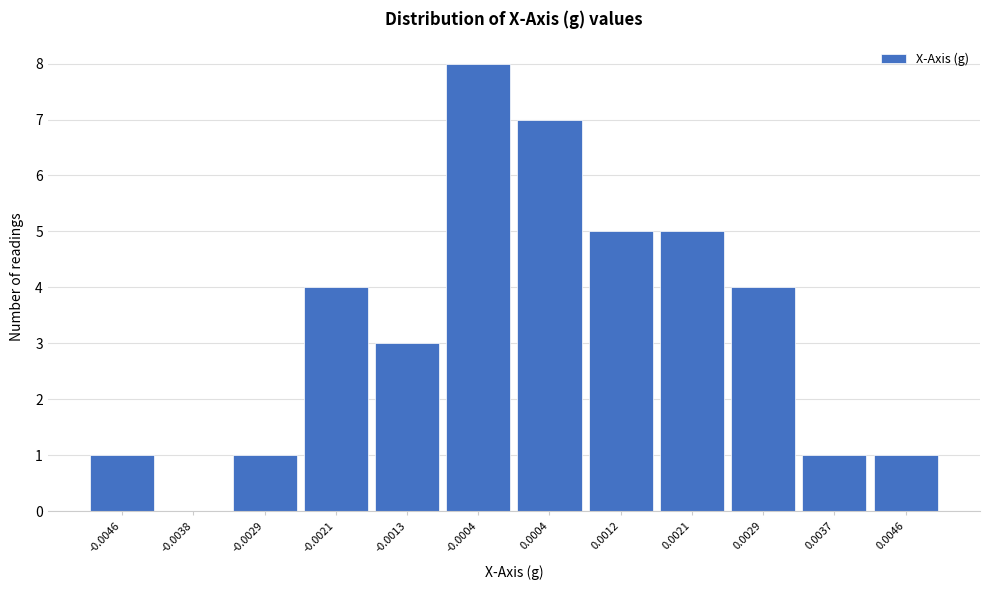

Reading left to right, what are all the values shown in this chart?

-0.0046=1	-0.0038=0	-0.0029=1	-0.0021=4	-0.0013=3	-0.0004=8	0.0004=7	0.0012=5	0.0021=5	0.0029=4	0.0037=1	0.0046=1